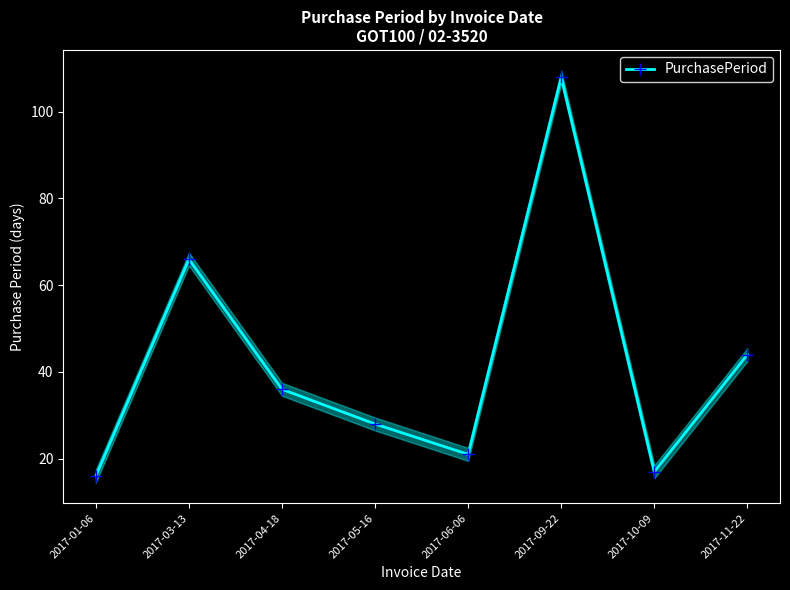

At which category does the data reach its first local peak?

2017-03-13